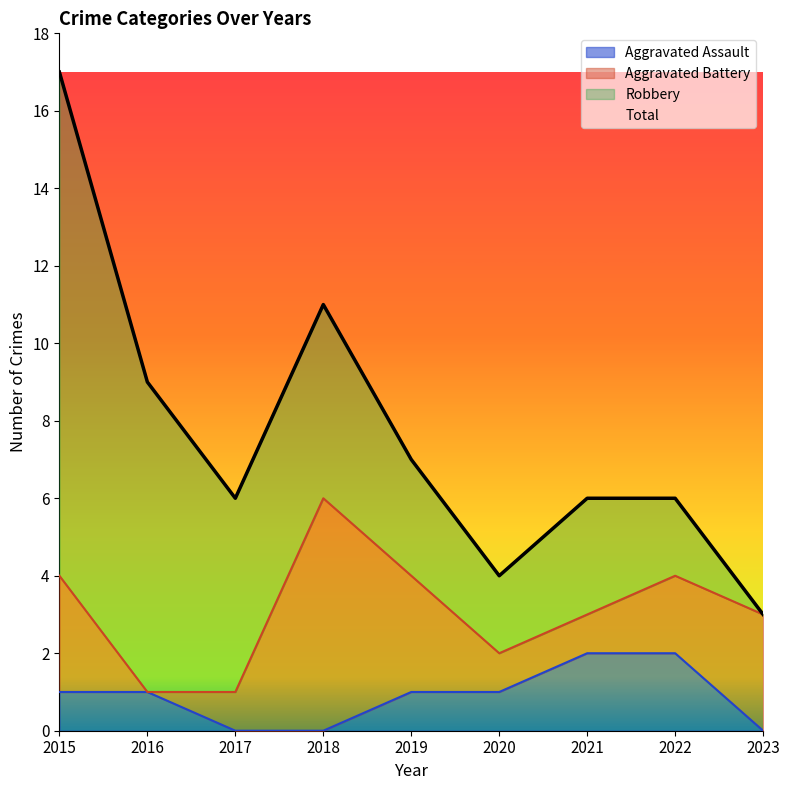

The Total series shows 6 at 2021. True or false?

True